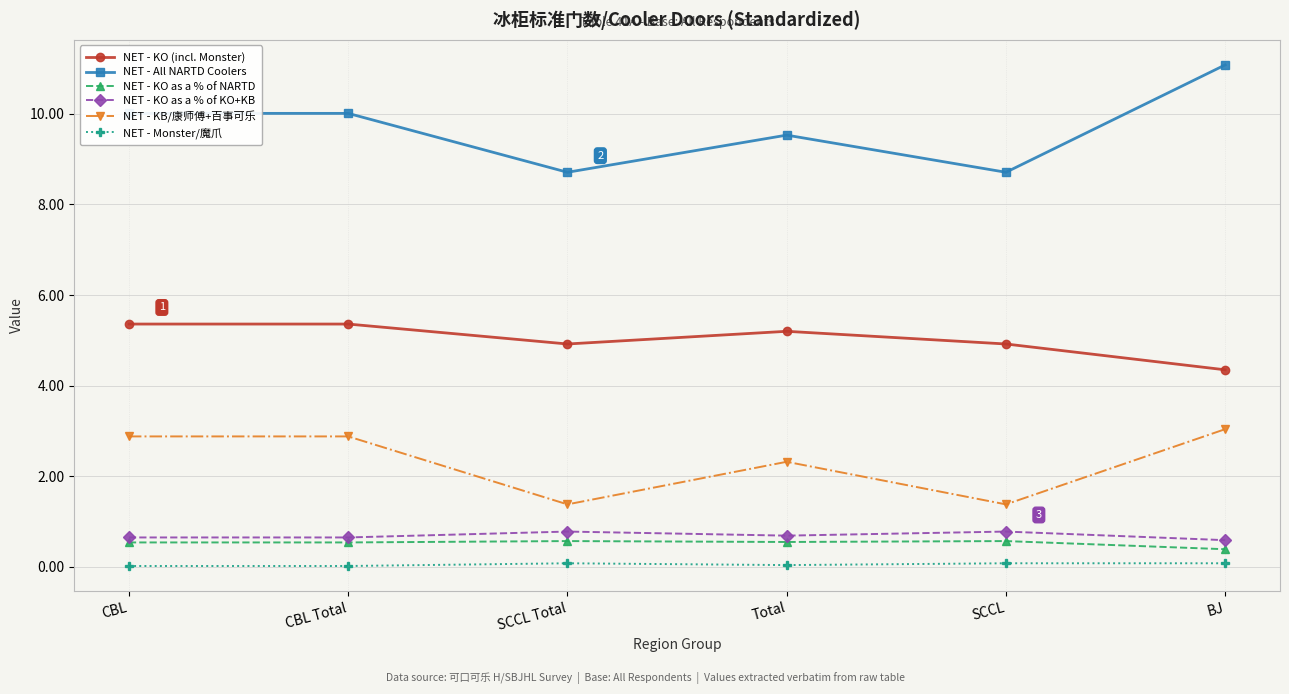

The value of NET - KO (incl. Monster) at SCCL is 1.2. True or false?

False